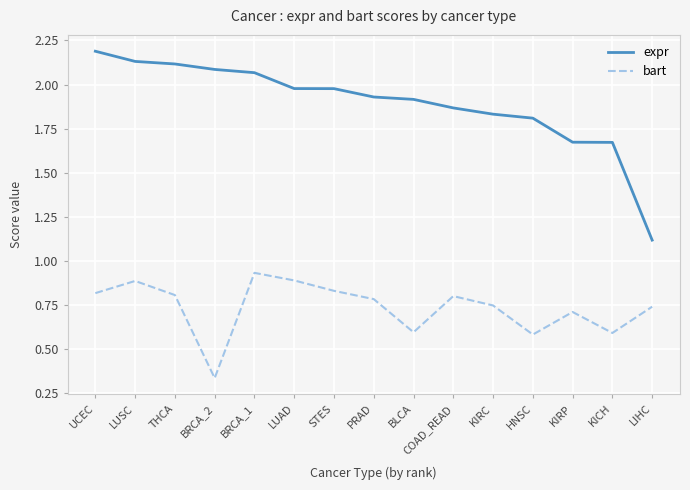

Where is expr nearest to the value 1?

LIHC